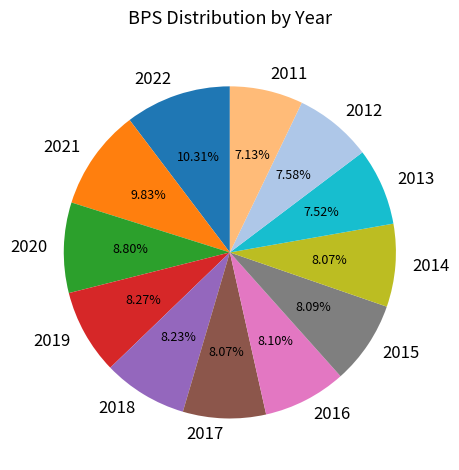

Between 2011 and 2015, which is larger?

2015